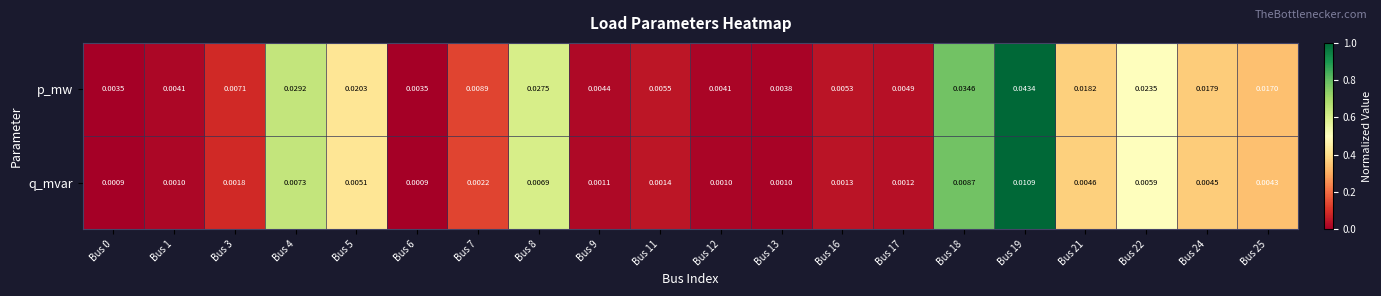

At how many categories does at least one series exceed 0?

20